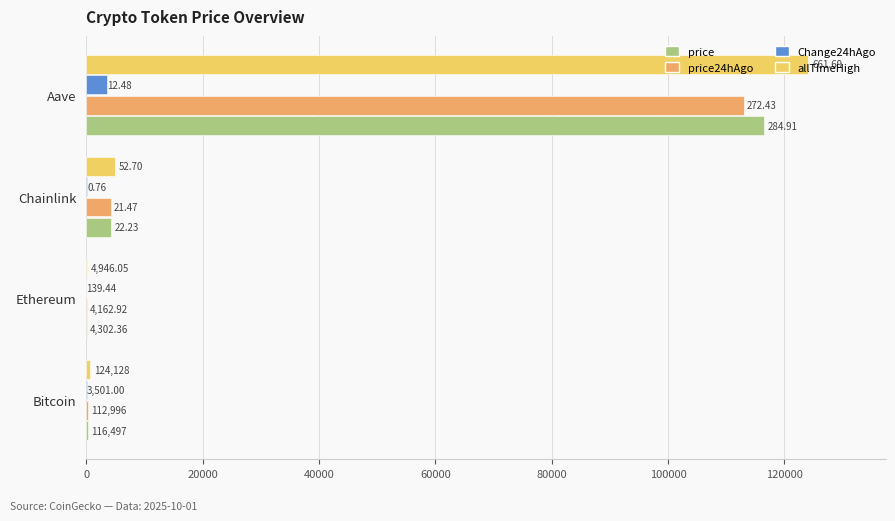

Which series has the largest total across all categories?

allTimeHigh